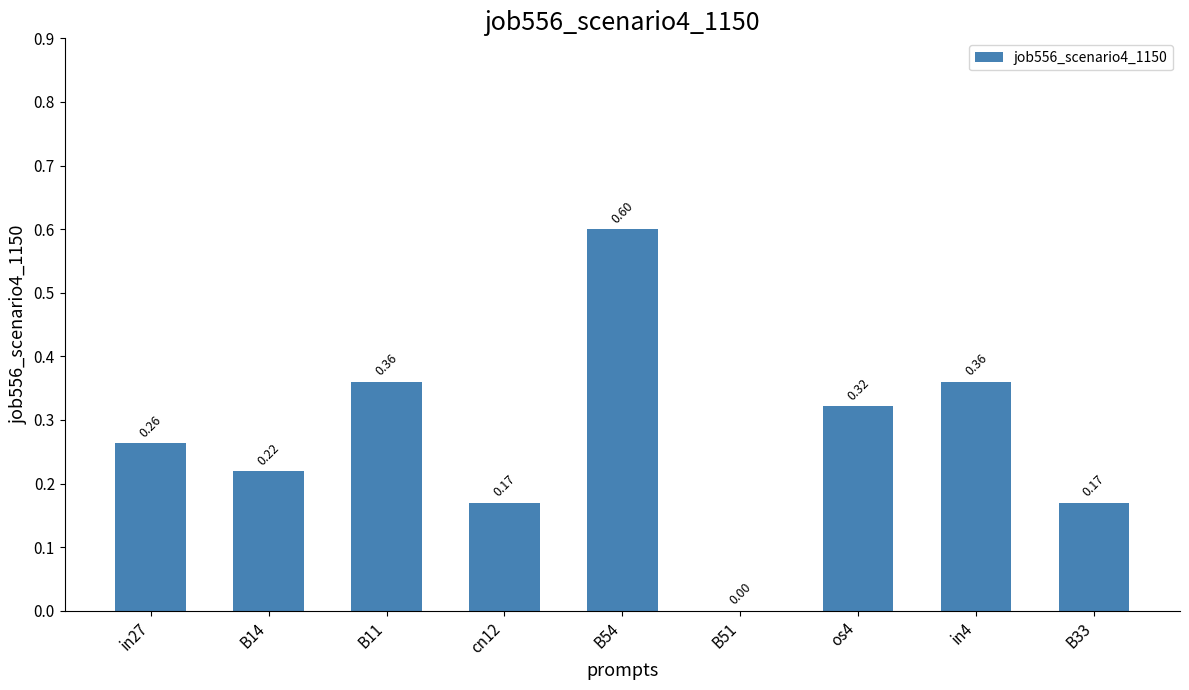

Read the value at B54.

0.6